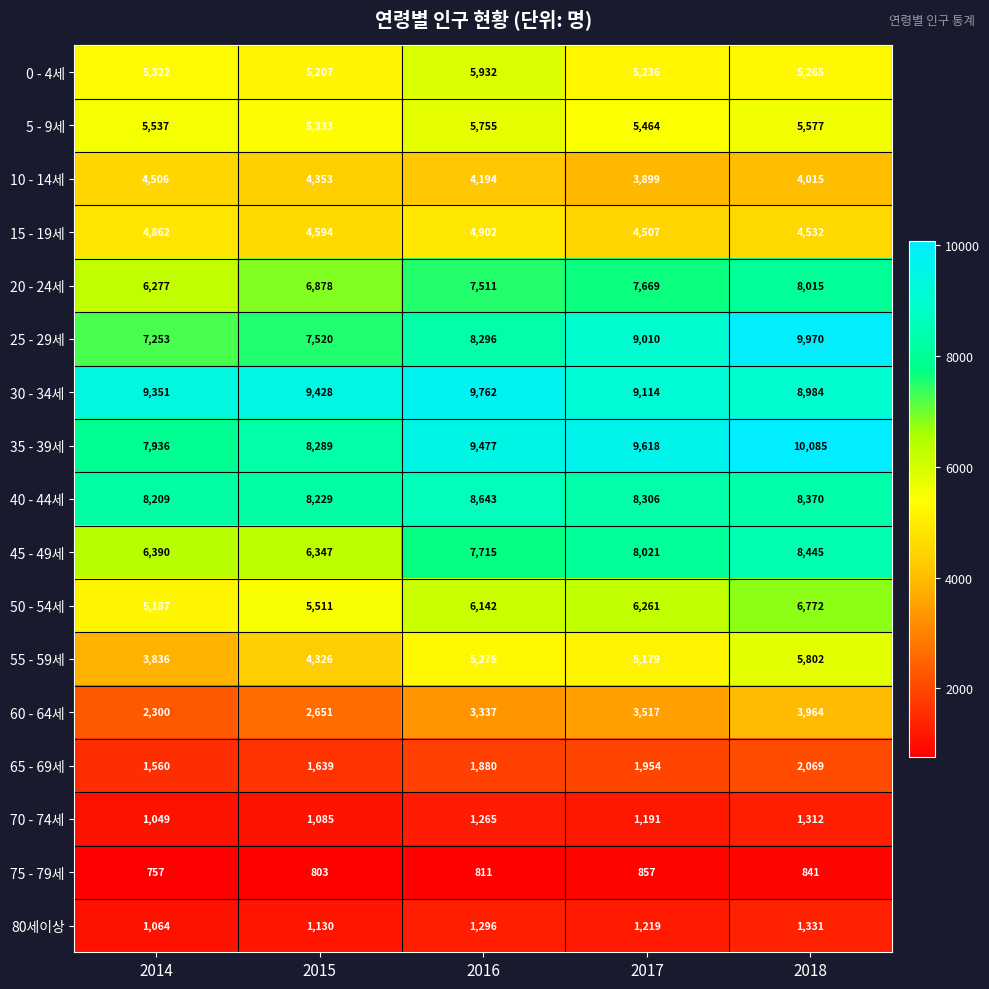

What is the difference between the maximum and minimum values in the 5 - 9세 series?

422